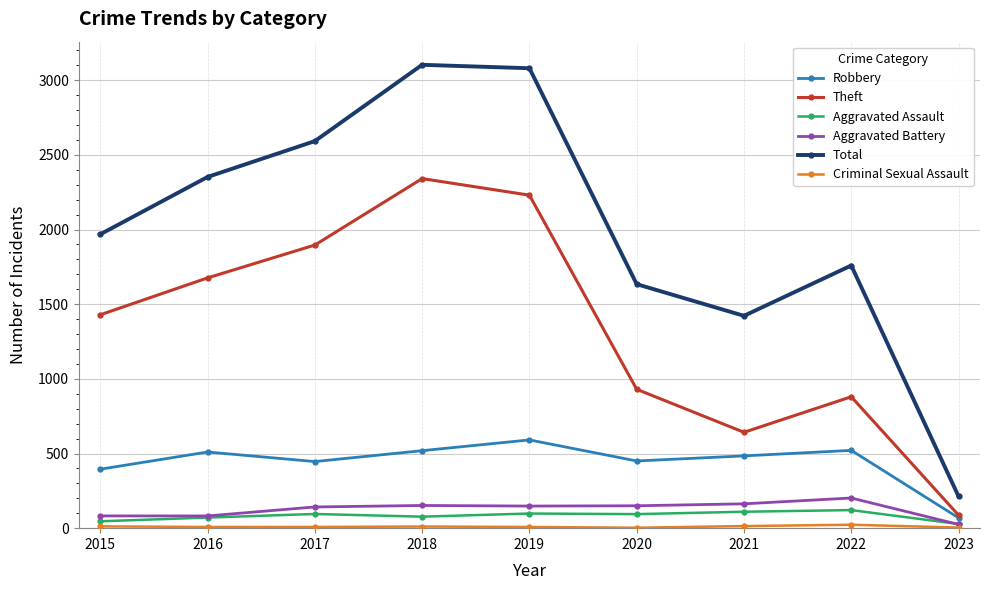

Is the value of Total at 2019 greater than the value of Theft at 2023?

Yes